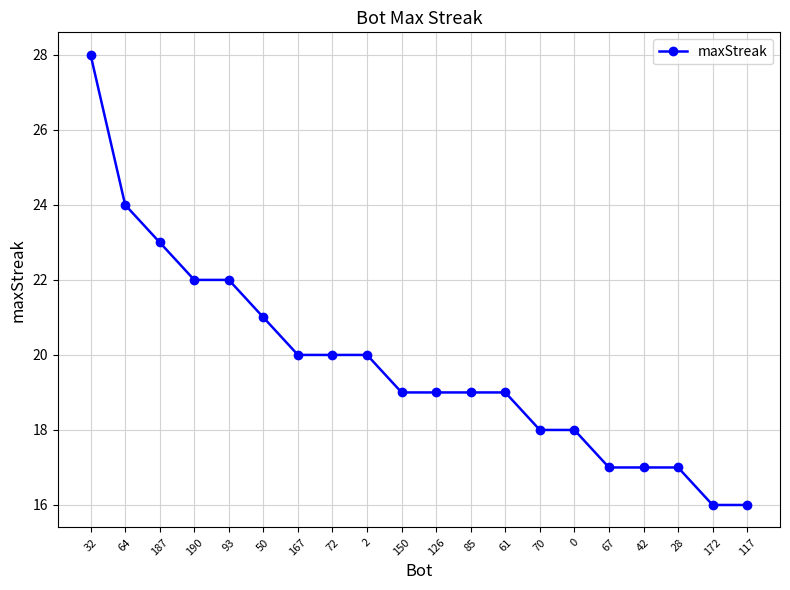

Reading right to left, list all the values displayed in this chart.

117=16	172=16	28=17	42=17	67=17	0=18	70=18	61=19	85=19	126=19	150=19	2=20	72=20	167=20	50=21	93=22	190=22	187=23	64=24	32=28